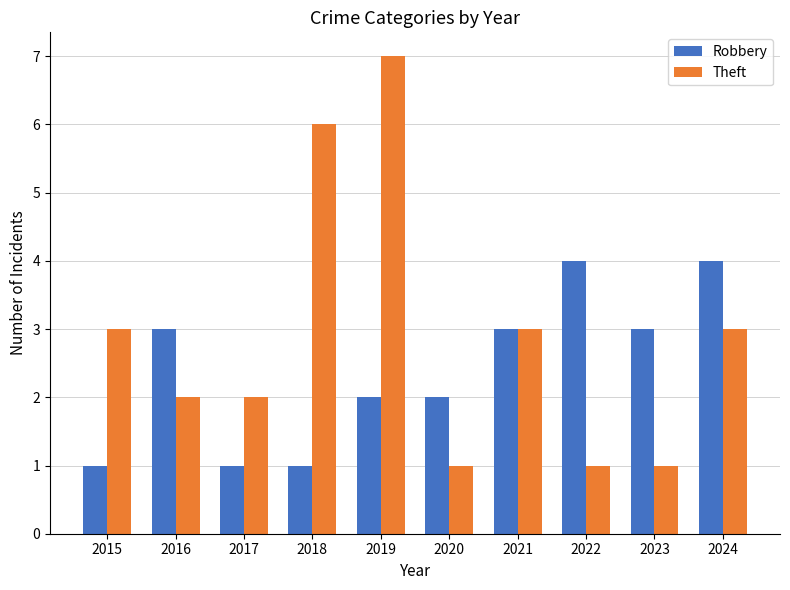

Between 2015 and 2016, which series saw the biggest shift?

Robbery